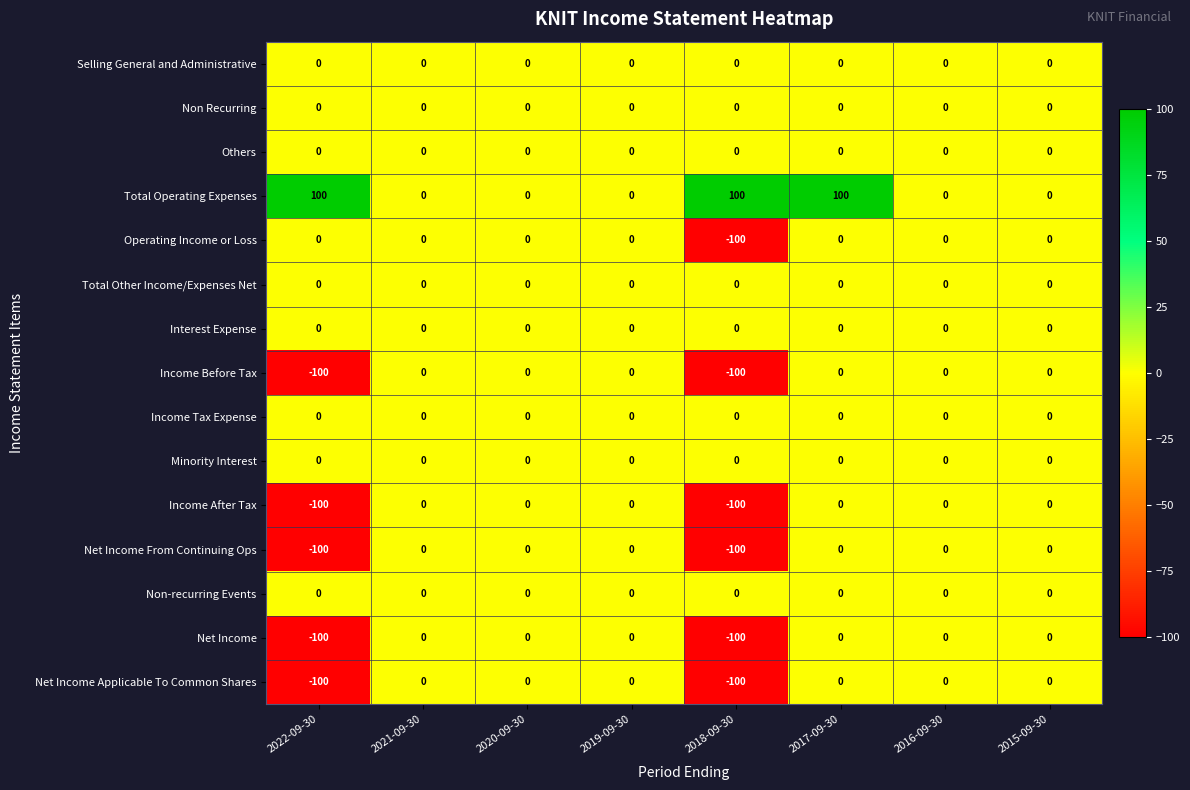

Count the number of categories in the chart.

8